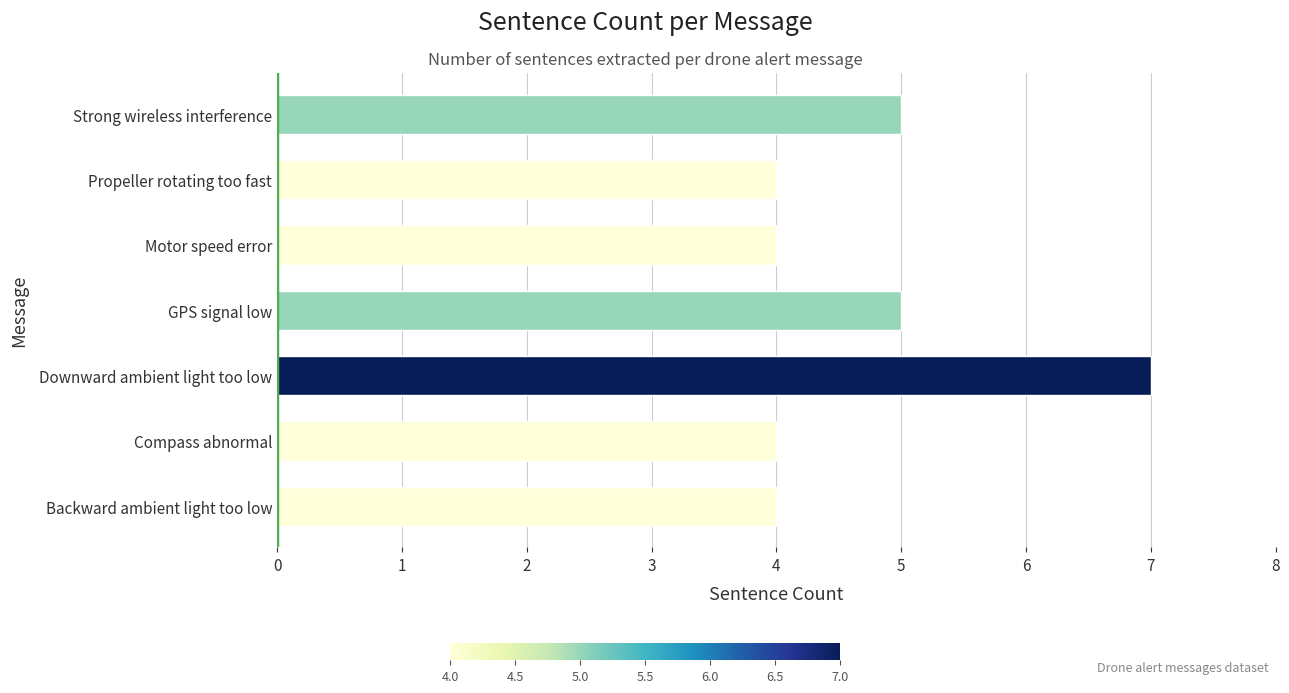

Read the value at Compass abnormal.

4